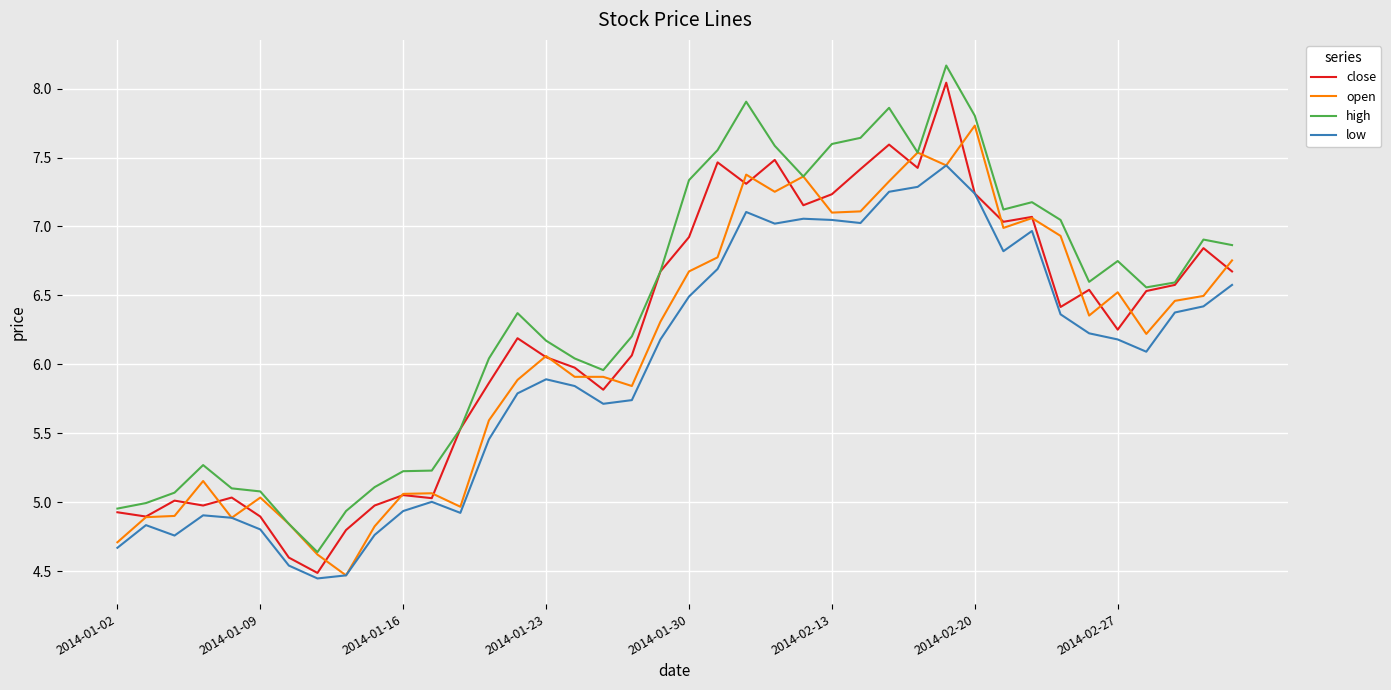

What is the maximum value shown in the chart?

8.2